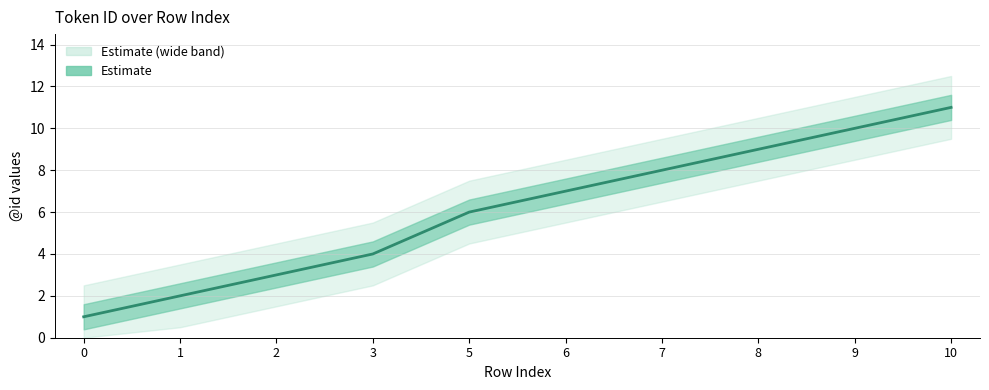

What is the sum of all values?

61